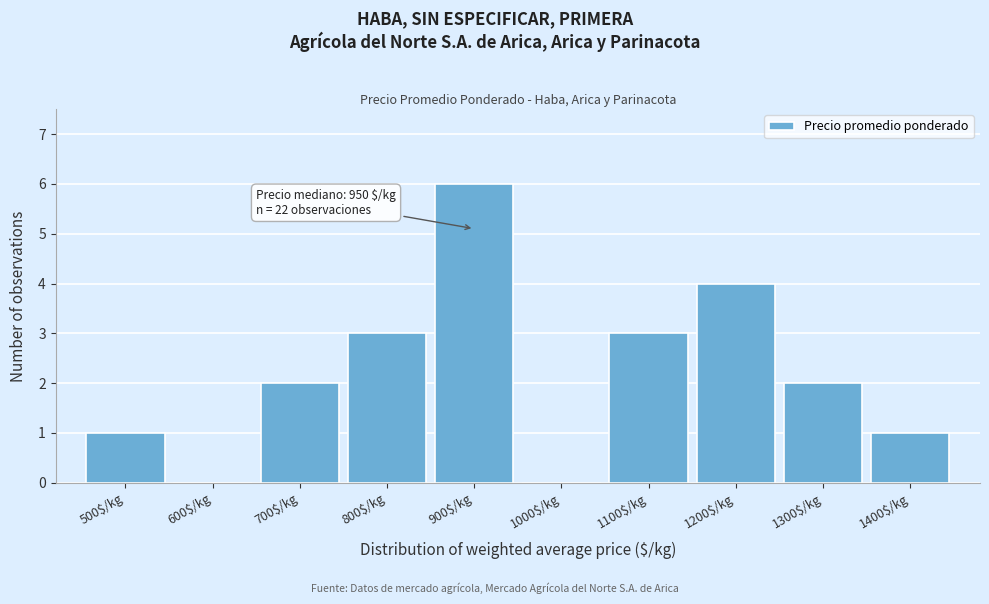

Is it true that the value at 1200$/kg is 4?

True